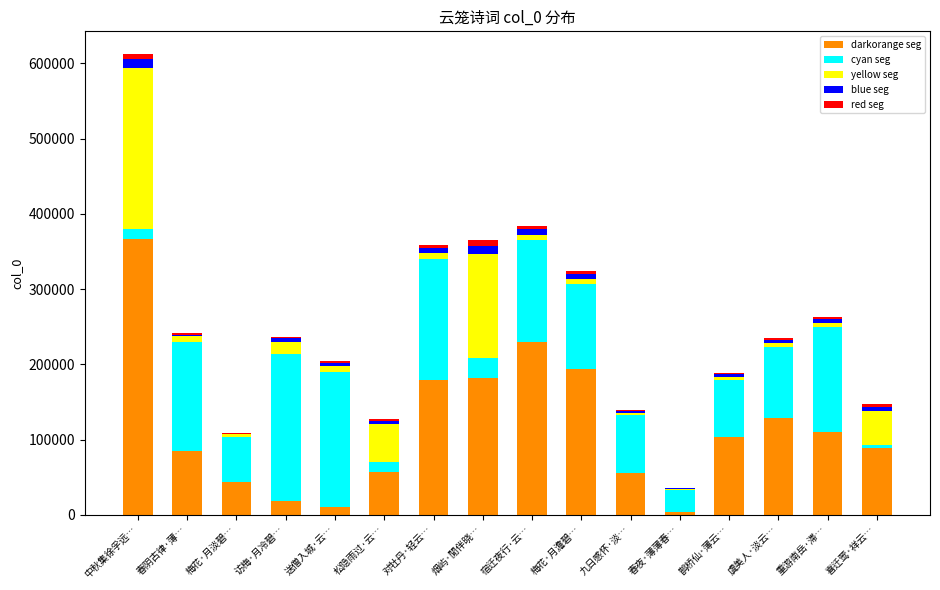

At which category is the sum across all series the highest?

中秋集徐孚远…